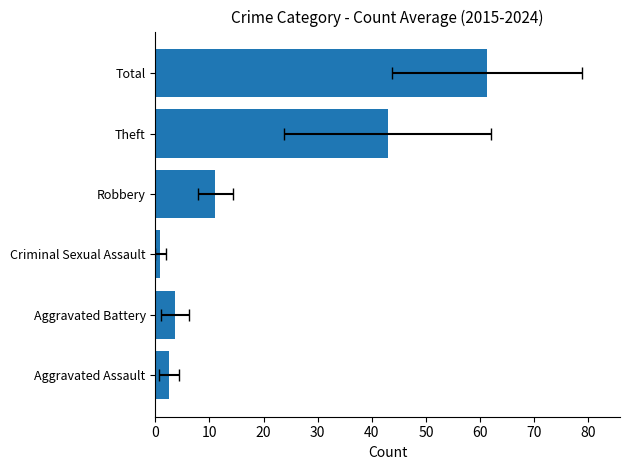

What is the minimum value shown in the chart?

0.9